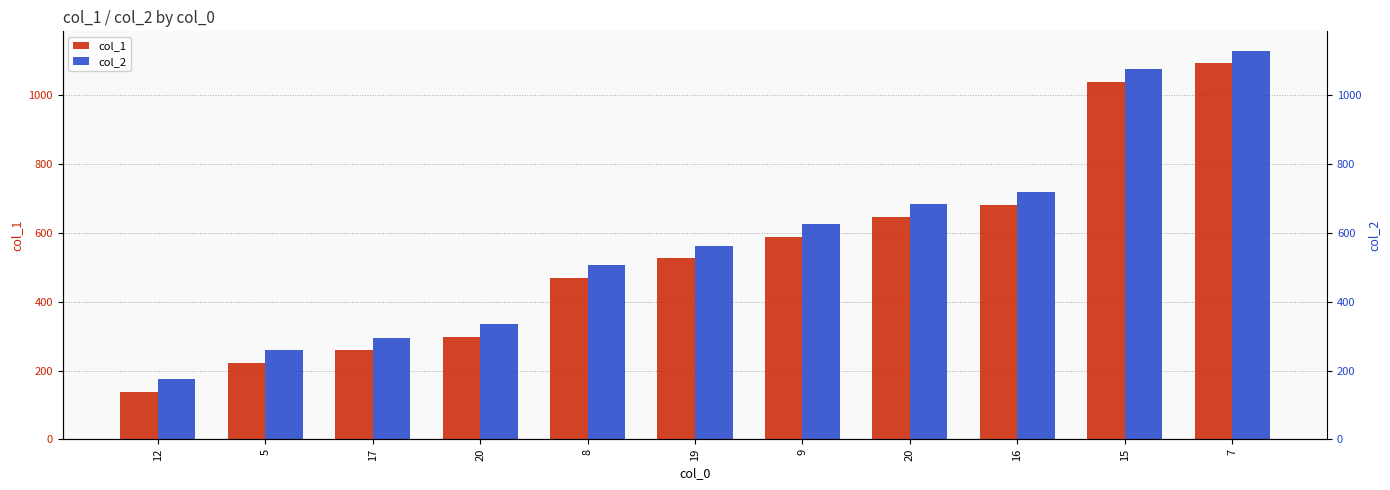

Reading left to right, extract all data points from this chart.

col_1: 12=139	5=223	17=259	20=298	8=469	19=526	9=589	20=646	16=682	15=1039	7=1093
col_2: 12=176	5=260	17=296	20=335	8=506	19=563	9=626	20=683	16=719	15=1076	7=1130